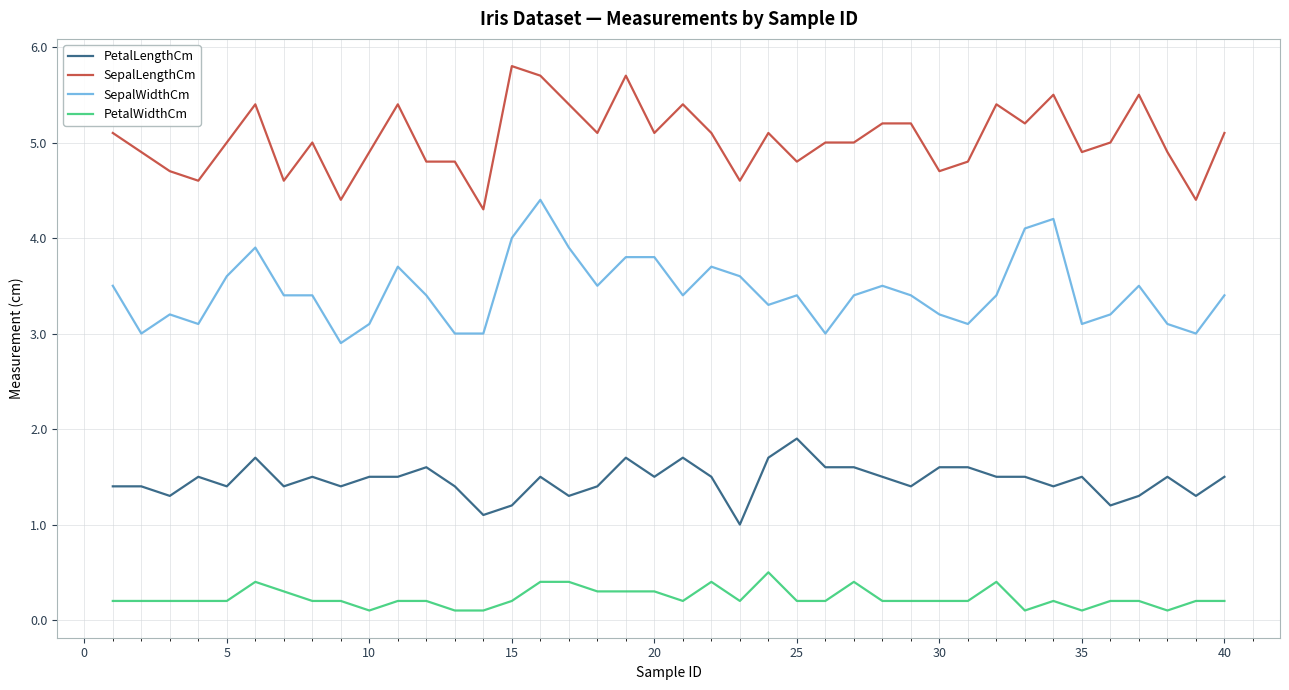

What is the maximum value shown in the chart?

5.8